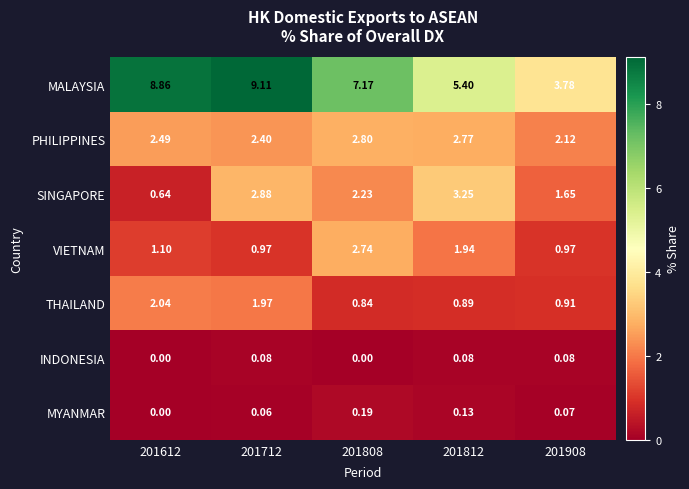

Which series has the largest total across all categories?

MALAYSIA